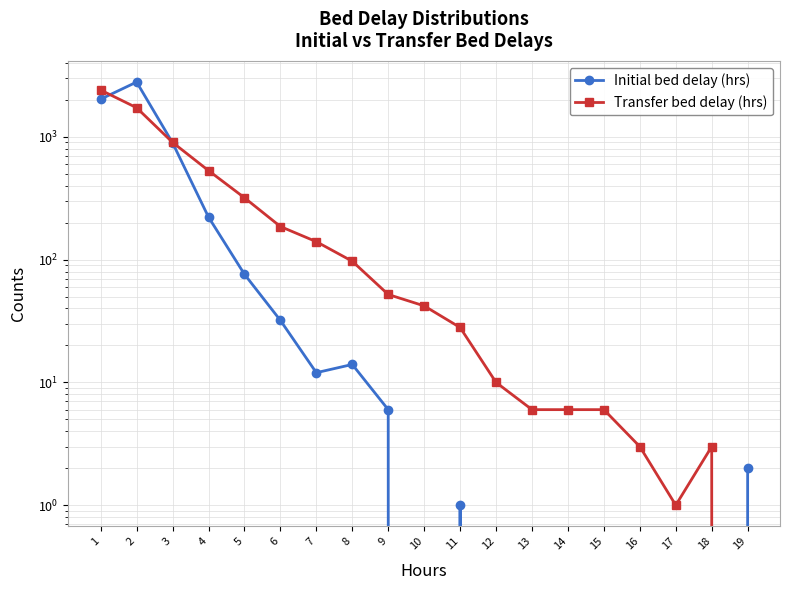

What is the average value of the Initial bed delay (hrs) series?

320